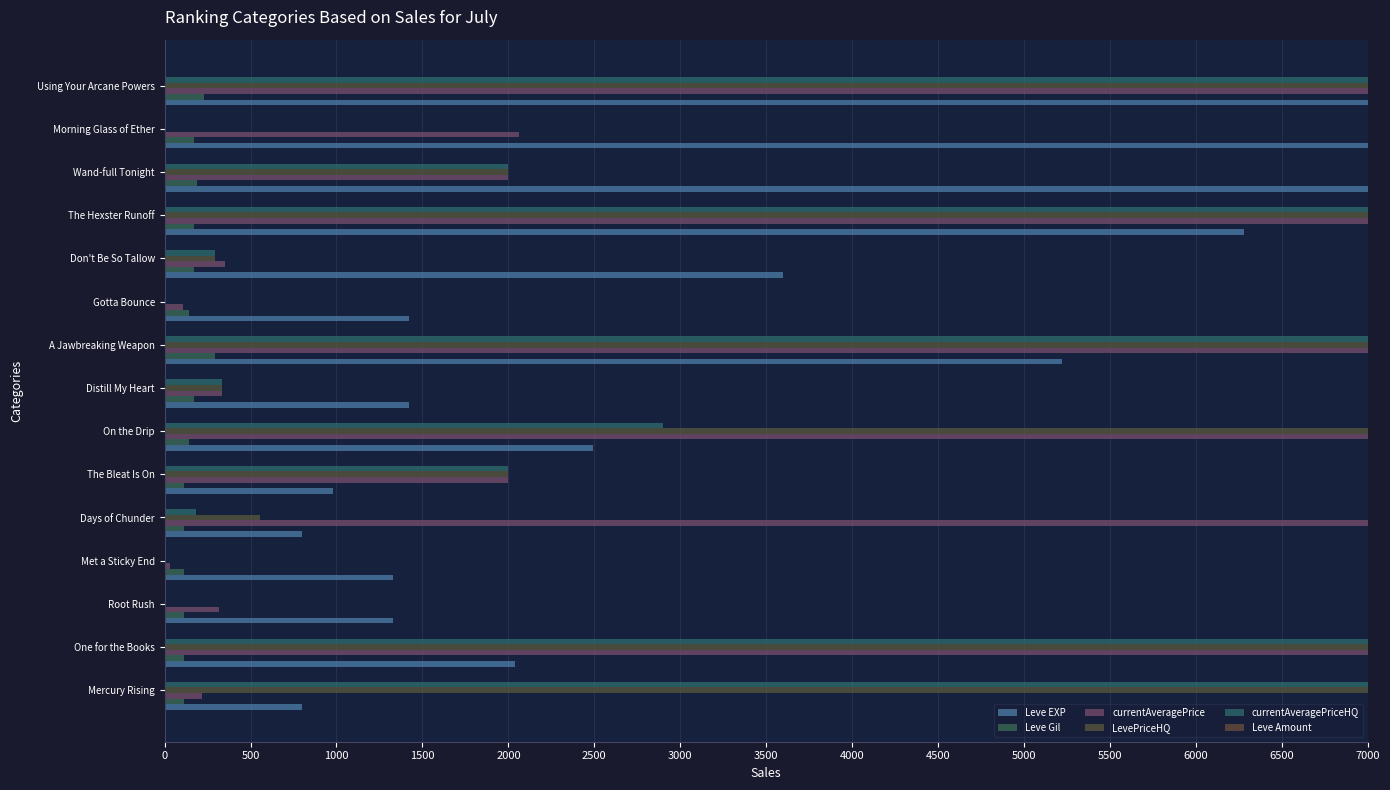

How many data points does each series have?

15